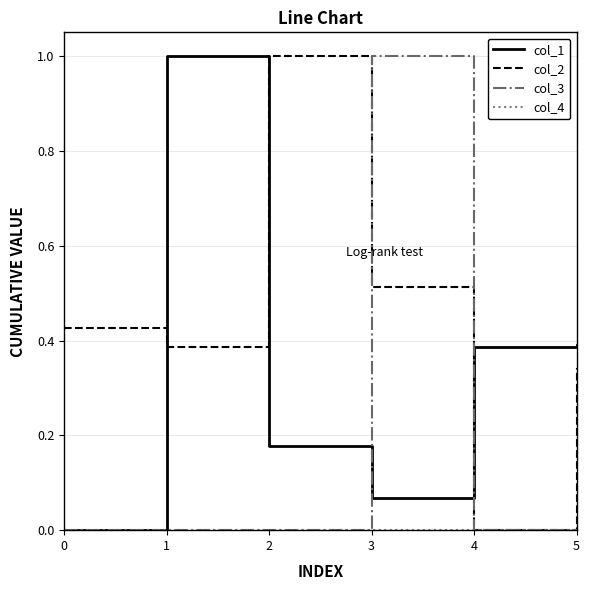

Is it true that col_3 equals -0.3 at 0?

False